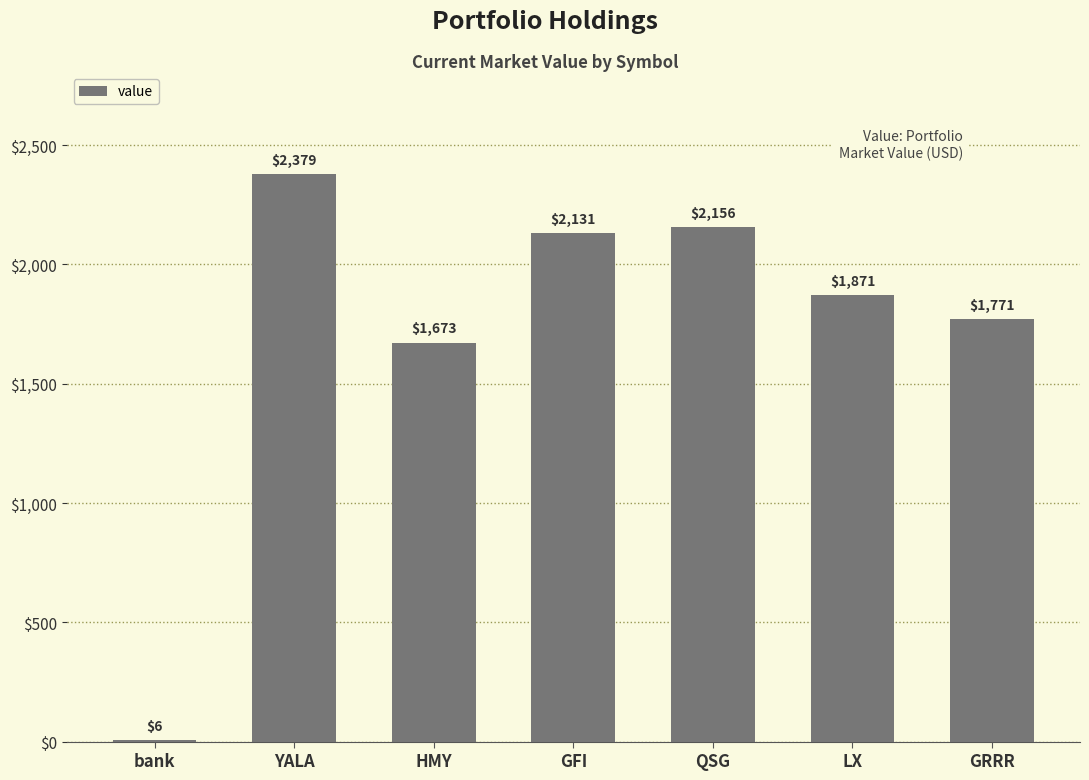

At which label does the data first exceed 1870?

YALA